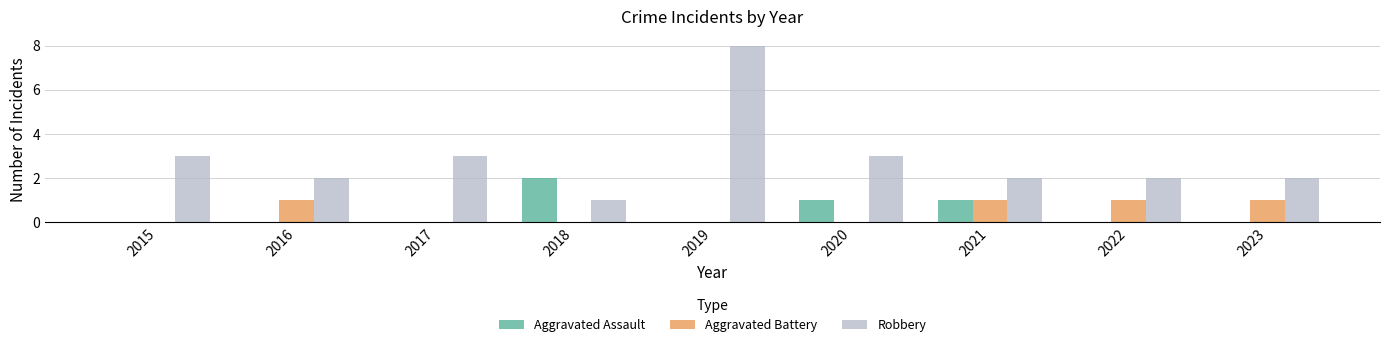

Which series changed the most between 2018 and 2023?

Aggravated Assault